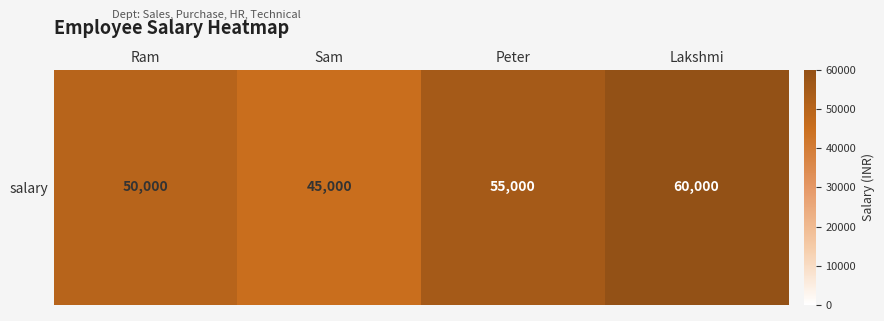

What is the average value?

52500